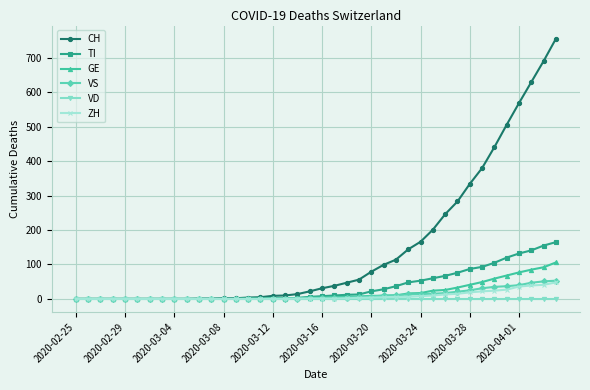

Does the chart have visible grid lines?

Yes